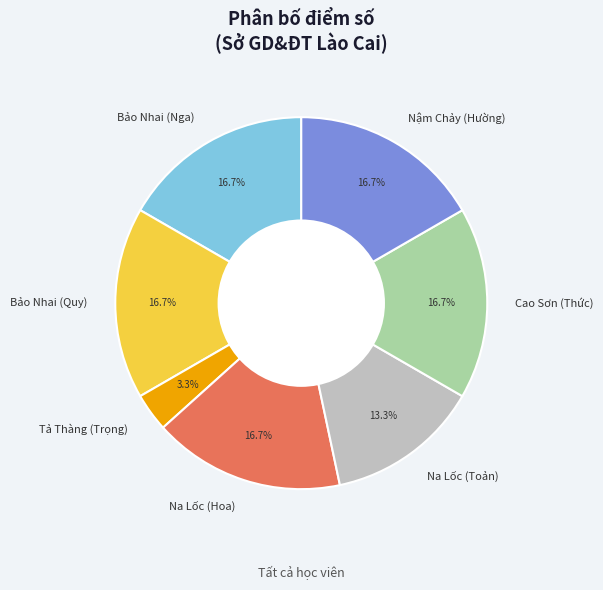

Do Bảo Nhai (Quy) and Tả Thàng (Trọng) together represent more than half of the pie?

No